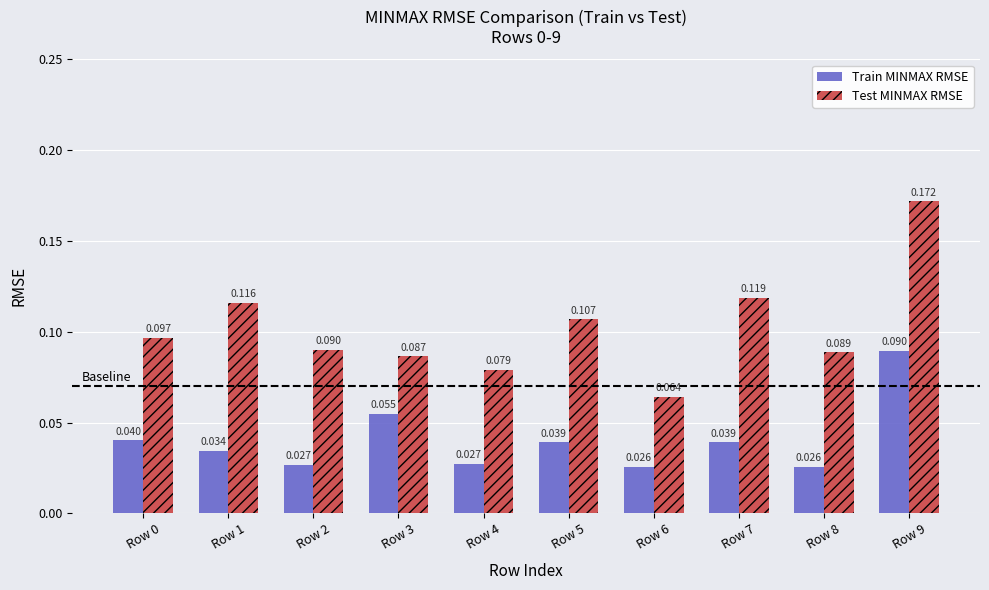

Is it true that Test MINMAX RMSE equals 0.3 at Row 9?

False